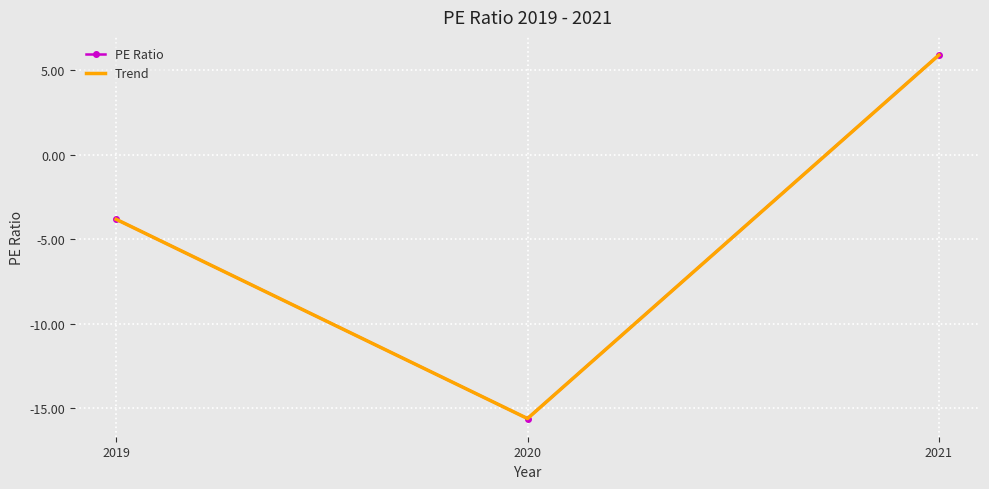

At which category is the sum across all series the highest?

2021